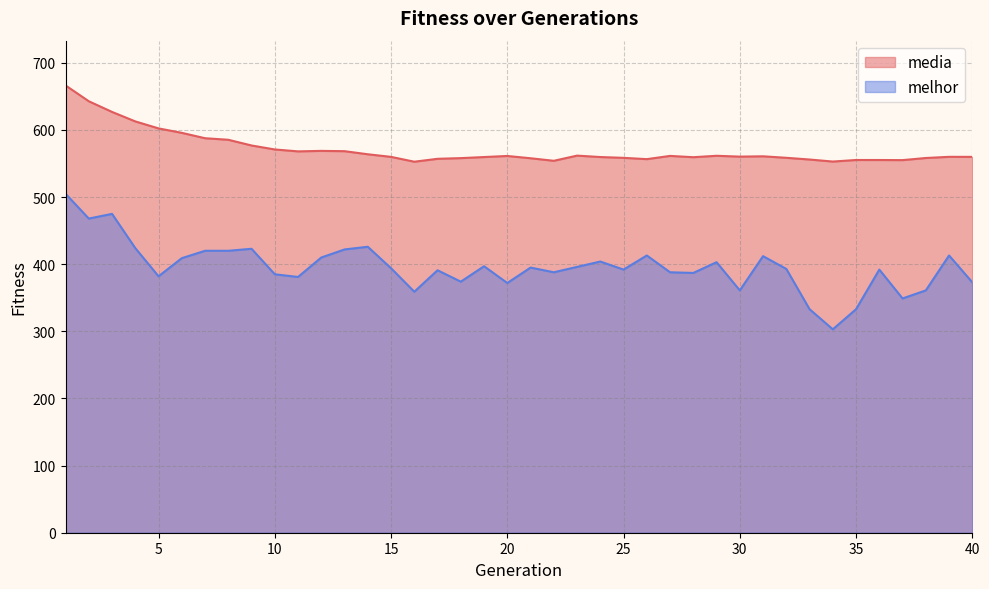

Rank the categories by melhor value from highest to lowest.

1, 3, 2, 14, 4, 9, 13, 7, 8, 26, 39, 31, 12, 6, 24, 29, 19, 23, 21, 15, 32, 25, 36, 17, 22, 27, 28, 10, 5, 11, 18, 40, 20, 30, 38, 16, 37, 33, 35, 34